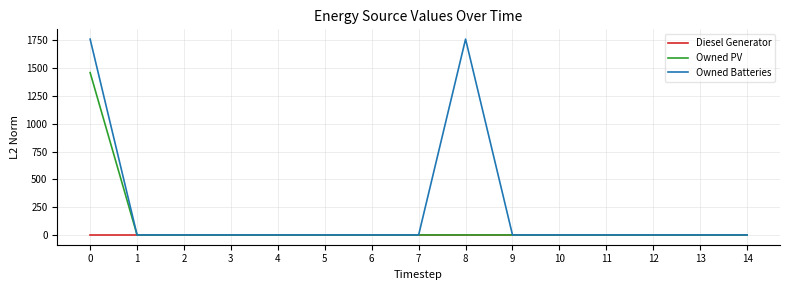

Which series has the widest spread of values?

Owned Batteries